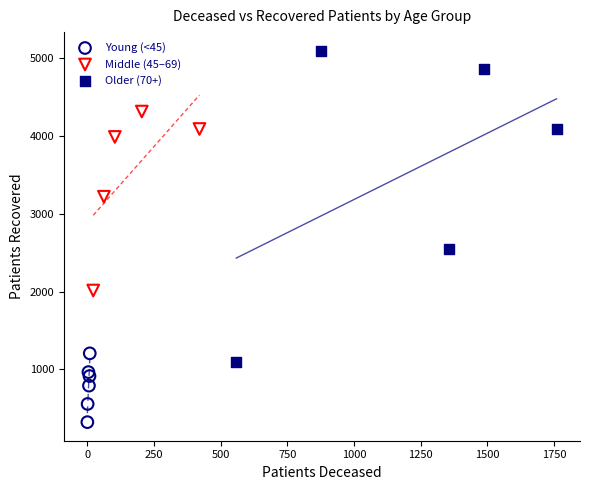

Which series contains the highest Y value?

Older (70+)